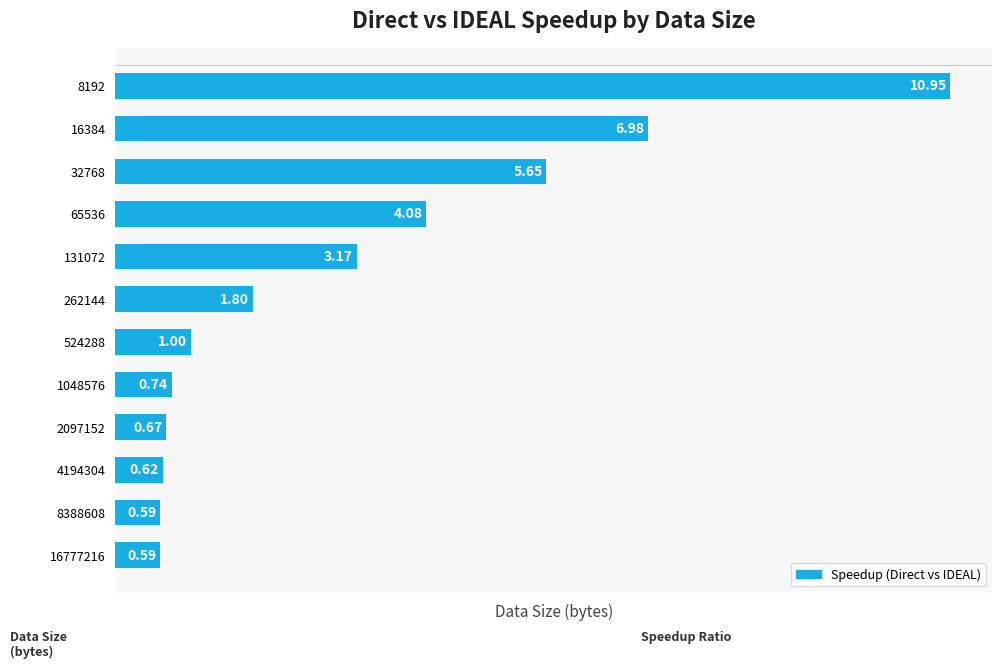

What is the difference between the maximum and minimum values?

10.4